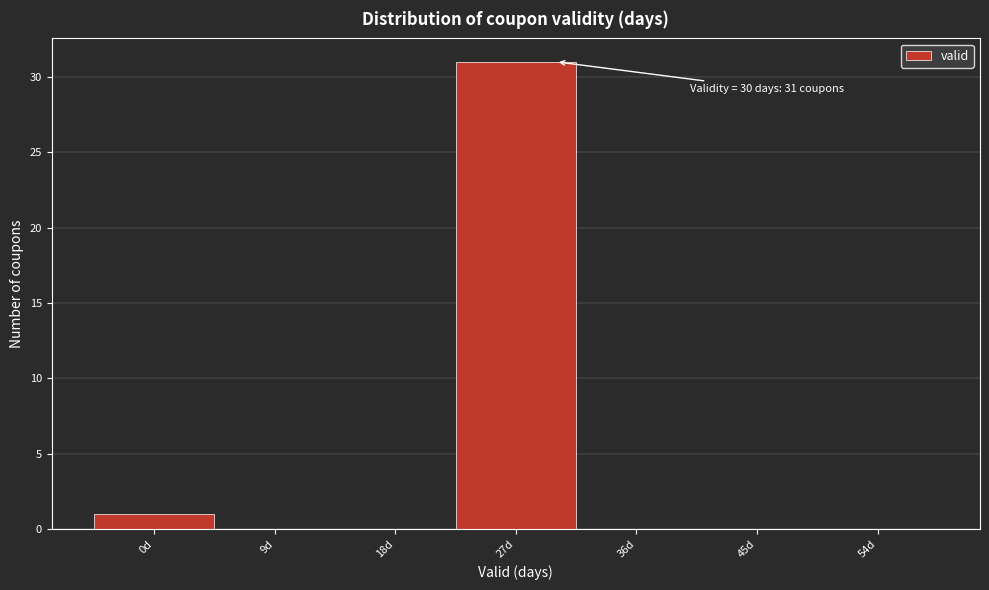

Which range on the x-axis has the tallest bar?

22.5 to 31.5